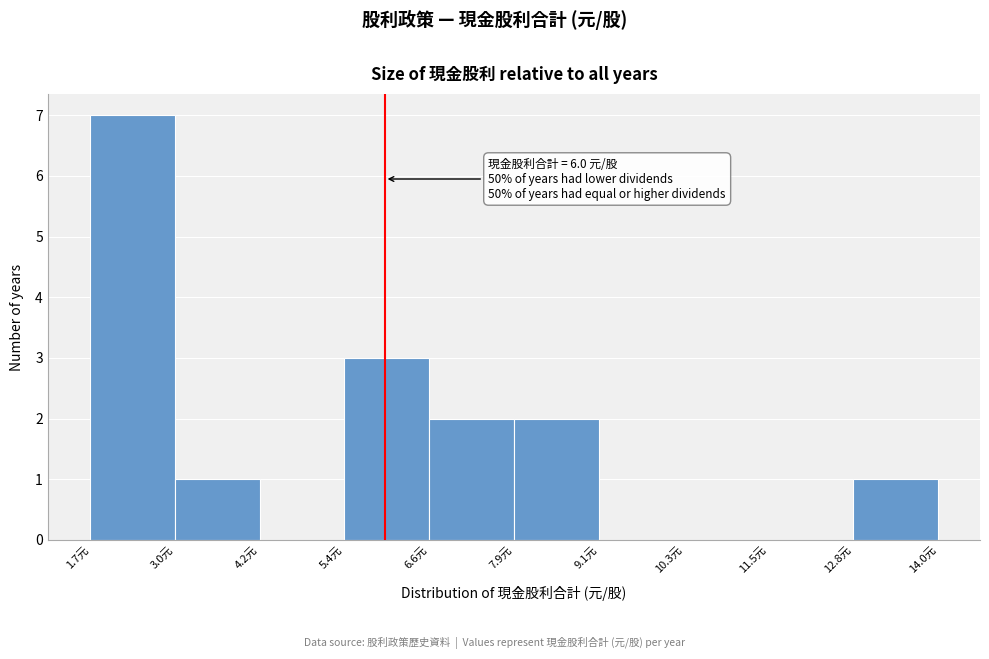

Which range on the x-axis has the tallest bar?

1.8 to 3.0